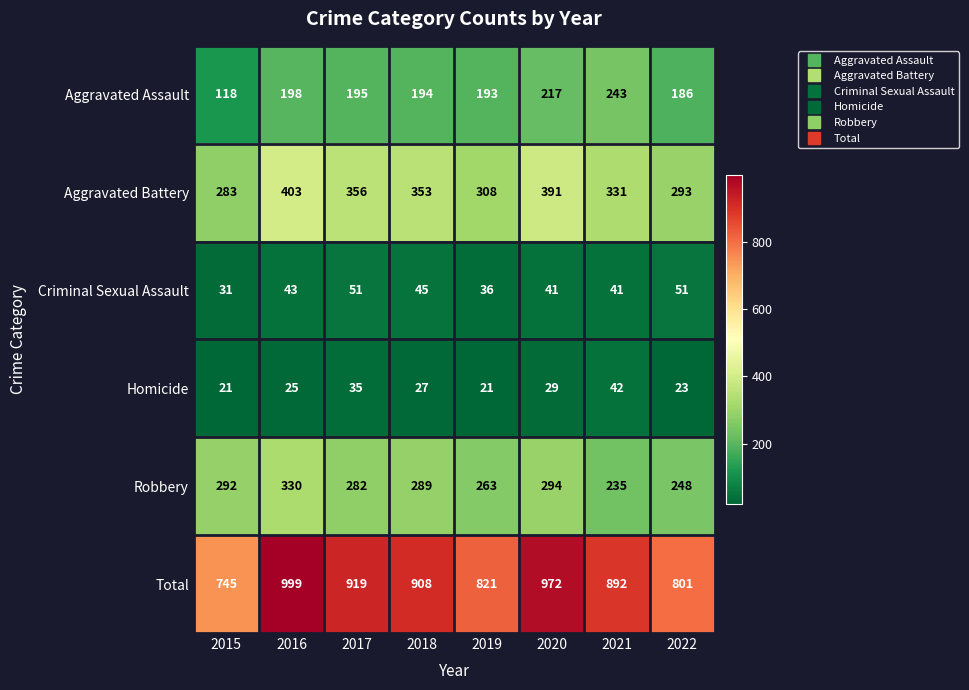

How many series are shown in this chart?

6